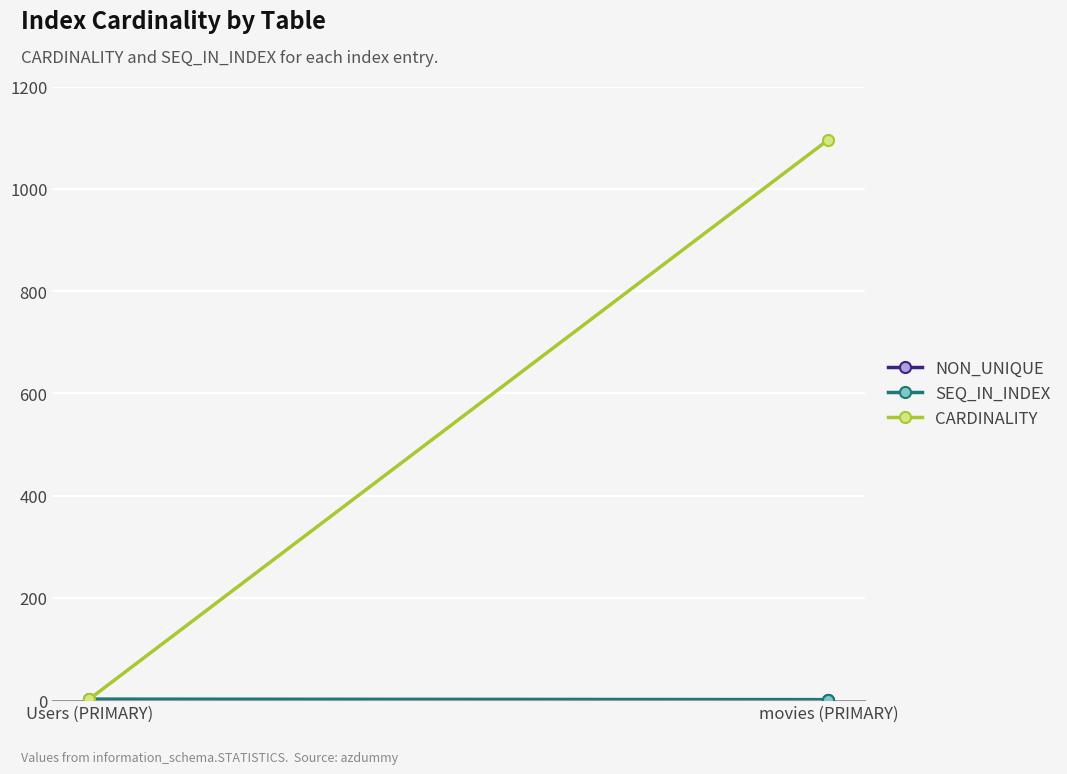

Which series has the largest total across all categories?

CARDINALITY